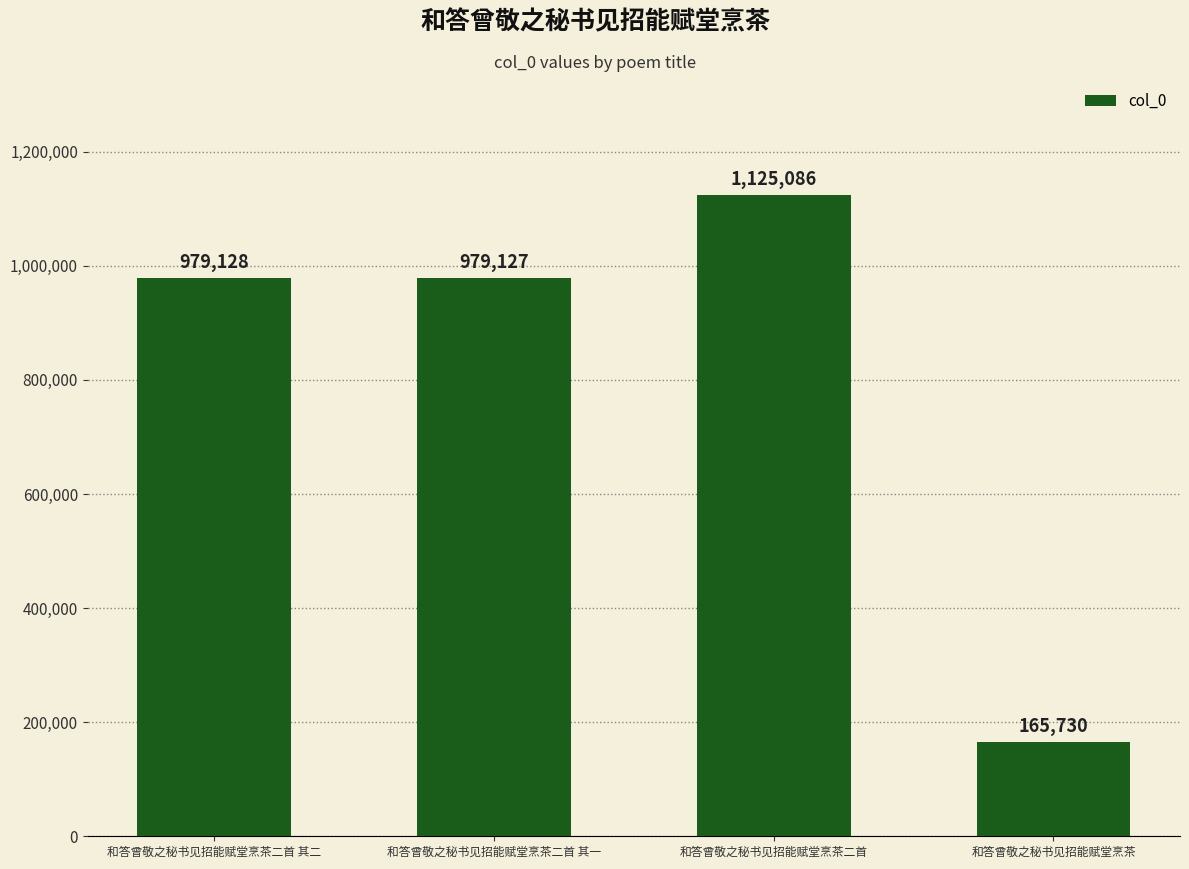

What is the value of the 1st bar from the left?

979128